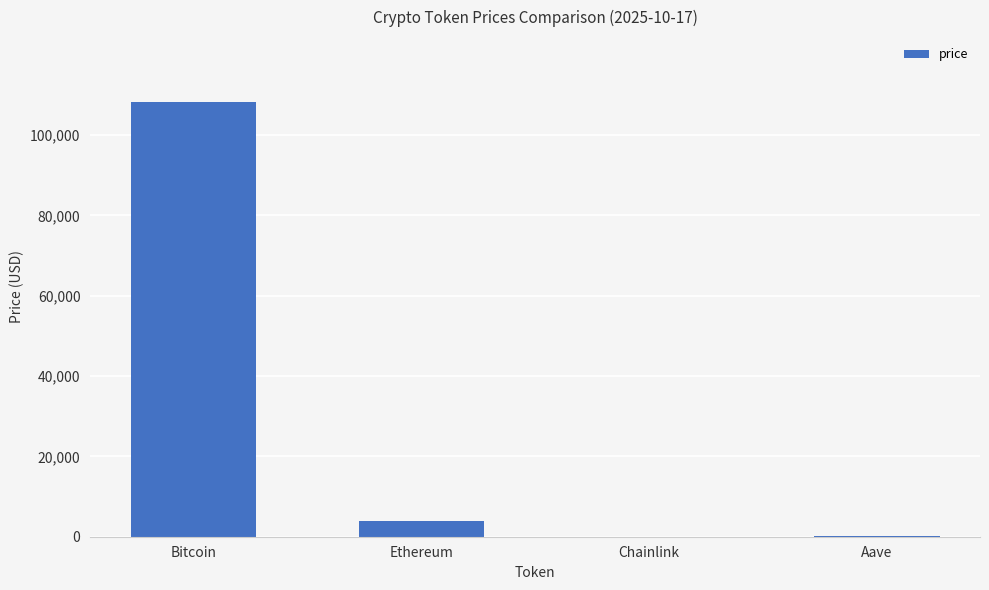

Where is the data nearest to the value 54077?

Ethereum